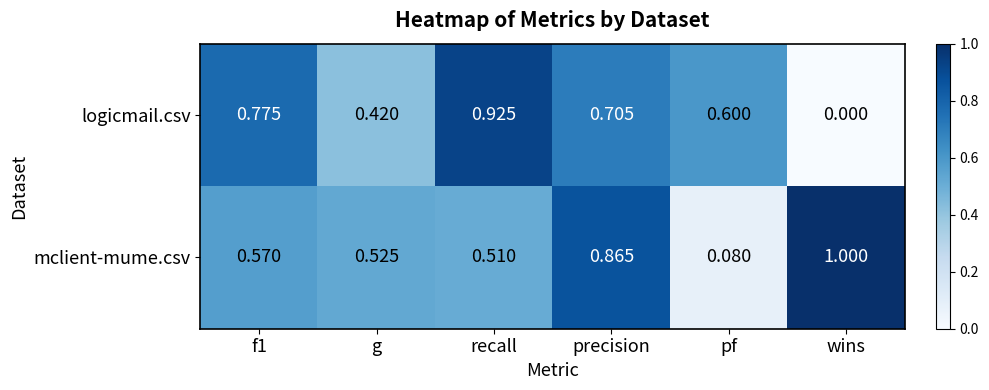

At which label is logicmail.csv closest to 0?

wins